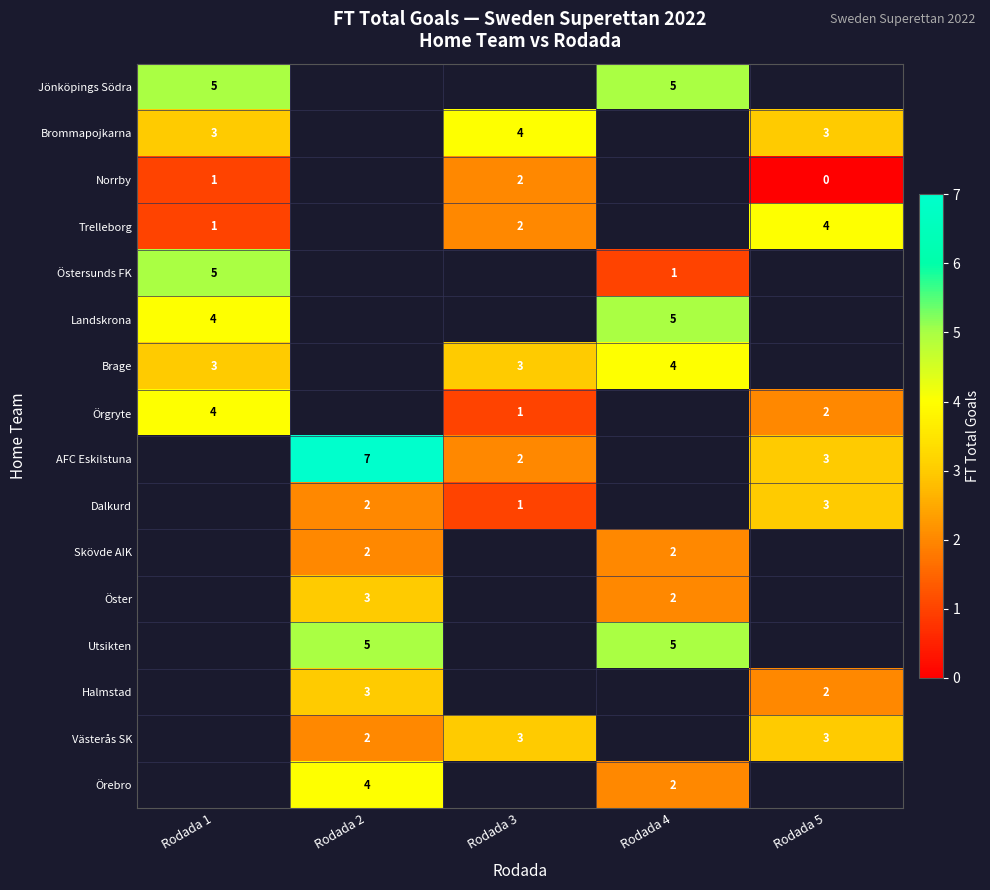

True or false: Västerås SK has a value of 4 at Rodada 2.

False